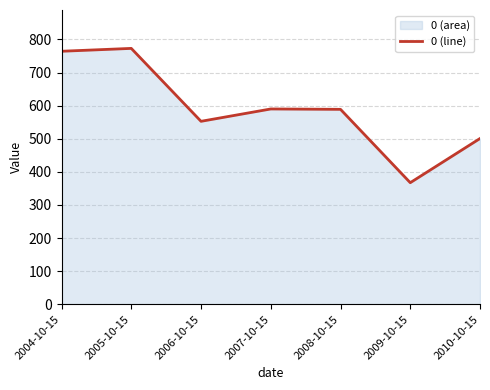

What position from the left is 2009-10-15?

6